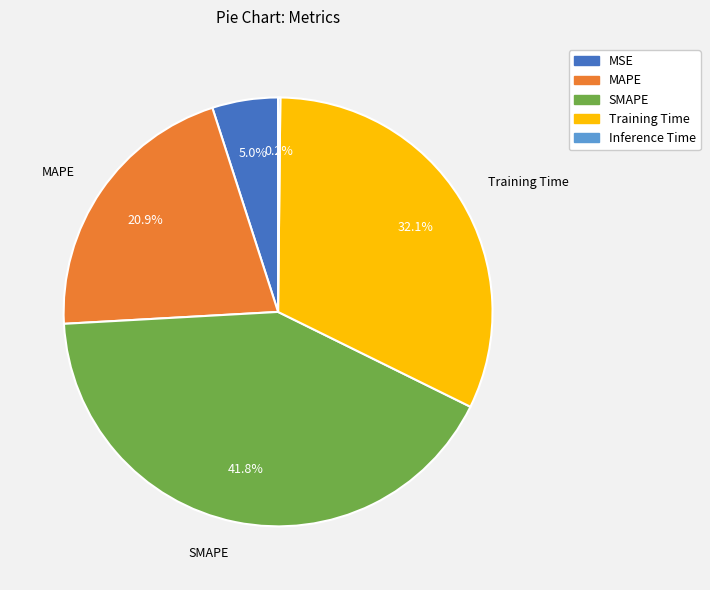

Is the sum of SMAPE and Training Time greater than half?

Yes